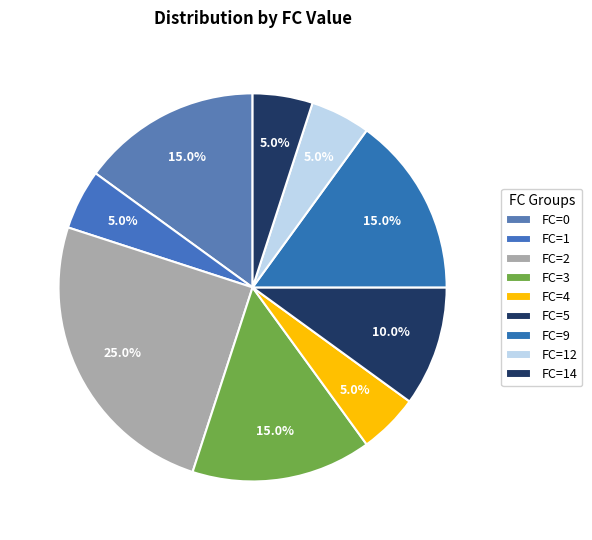

How many slices are in this pie chart?

9